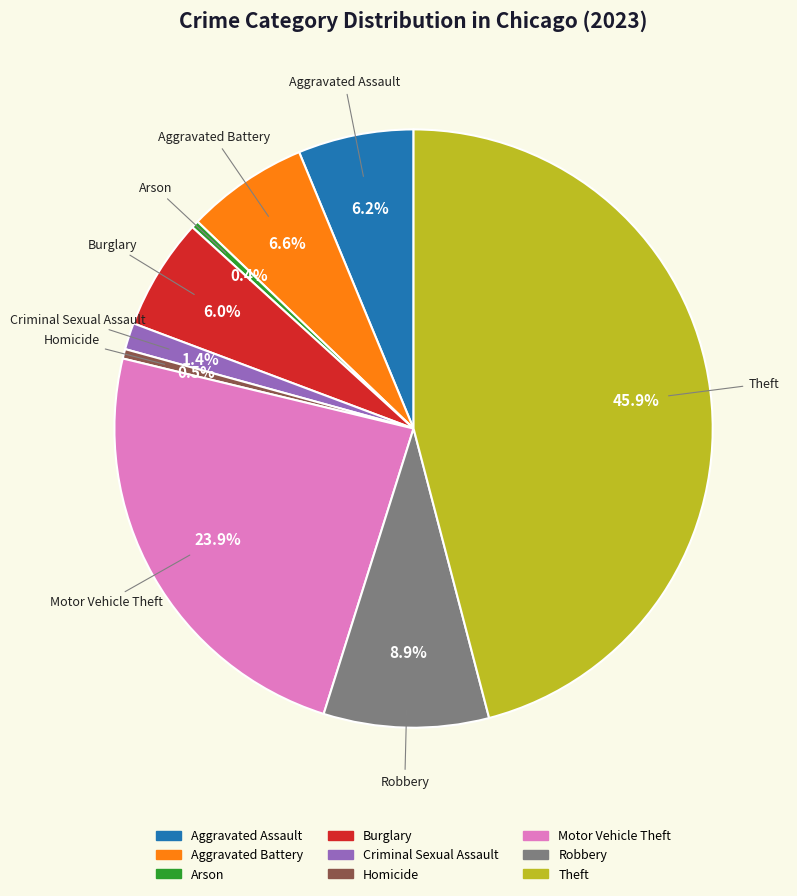

Which category has the biggest portion of the pie?

Theft